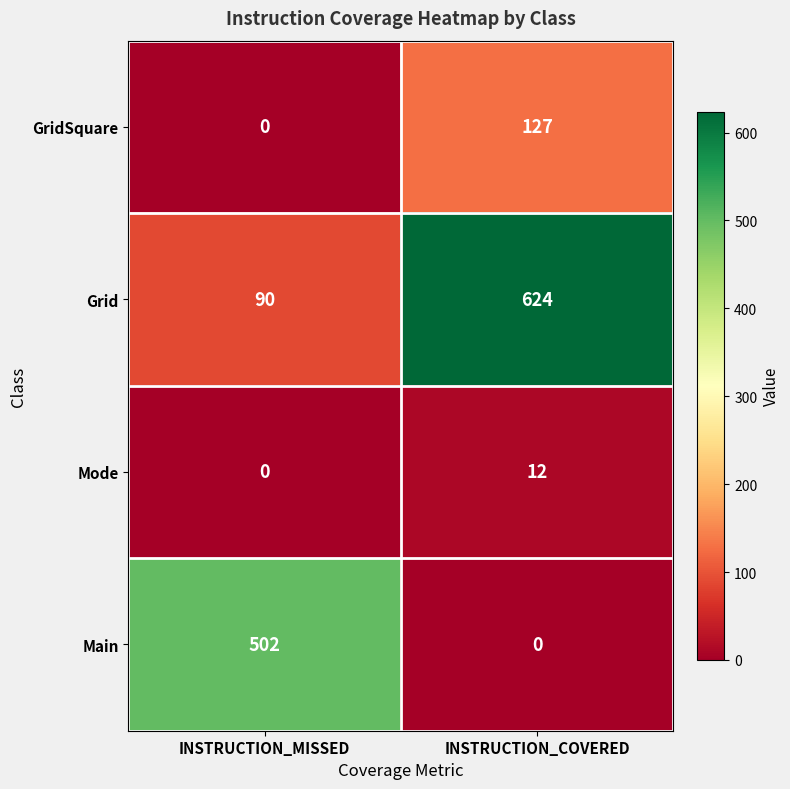

What is the sum of all GridSquare values?

127